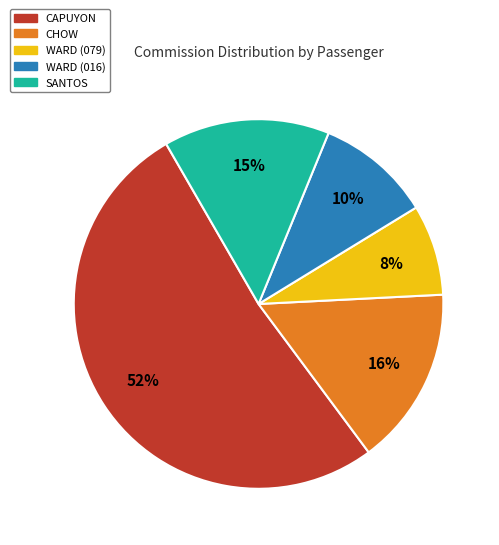

Is there a majority slice in this chart?

Yes